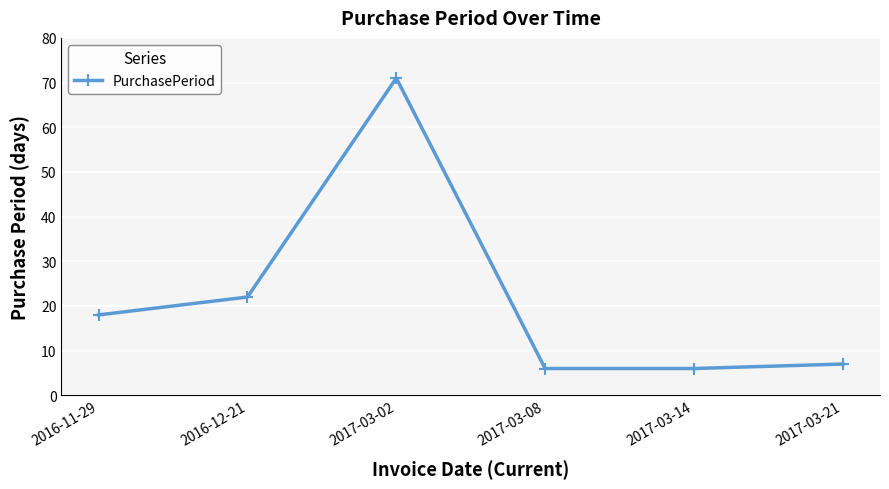

The chart shows a value of 26 at 2017-03-02. True or false?

False